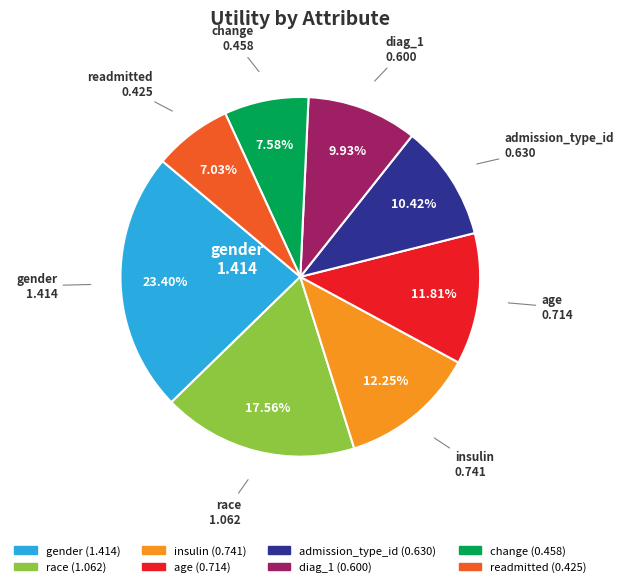

How many segments does this pie chart have?

8